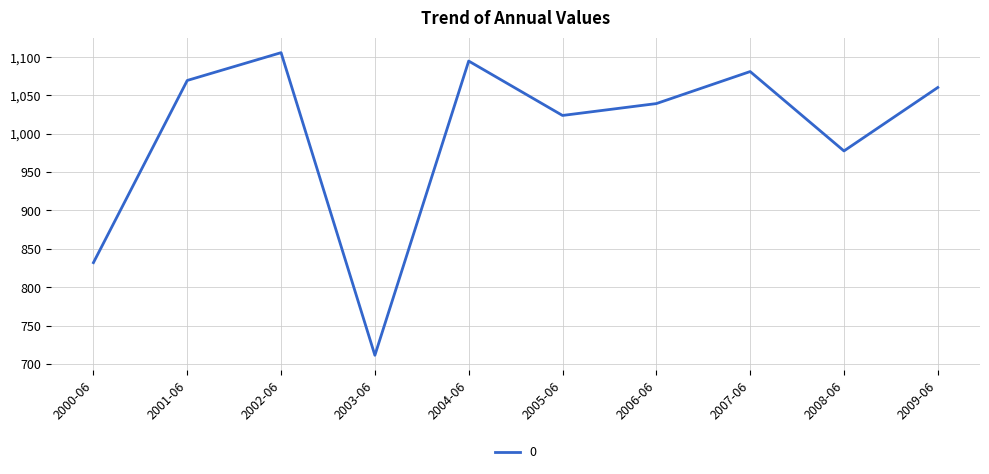

List the labels in order of value, smallest first.

2003-06, 2000-06, 2008-06, 2005-06, 2006-06, 2009-06, 2001-06, 2007-06, 2004-06, 2002-06